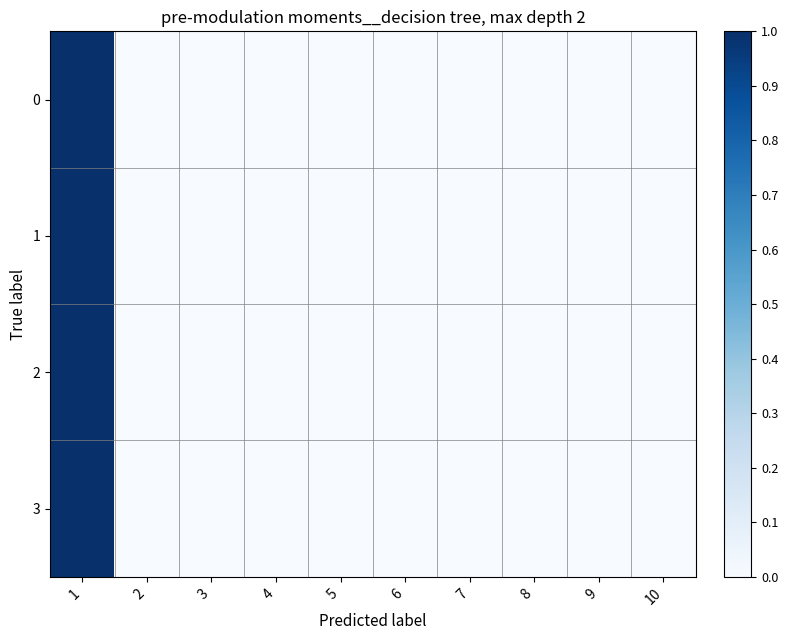

Reading left to right, extract all data points from this chart.

0: 1=1	2=0	3=0	4=0	5=0	6=0	7=0	8=0	9=0	10=0
1: 1=1	2=0	3=0	4=0	5=0	6=0	7=0	8=0	9=0	10=0
2: 1=1	2=0	3=0	4=0	5=0	6=0	7=0	8=0	9=0	10=0
3: 1=1	2=0	3=0	4=0	5=0	6=0	7=0	8=0	9=0	10=0